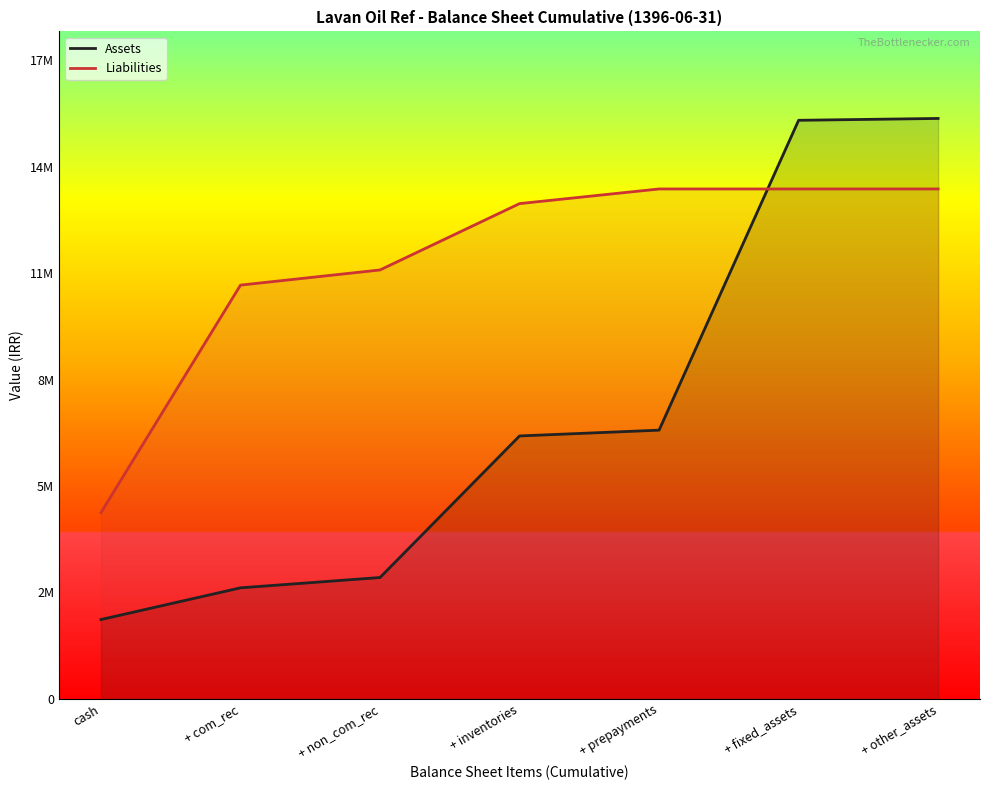

What is the label of the 7th point from the right?

cash